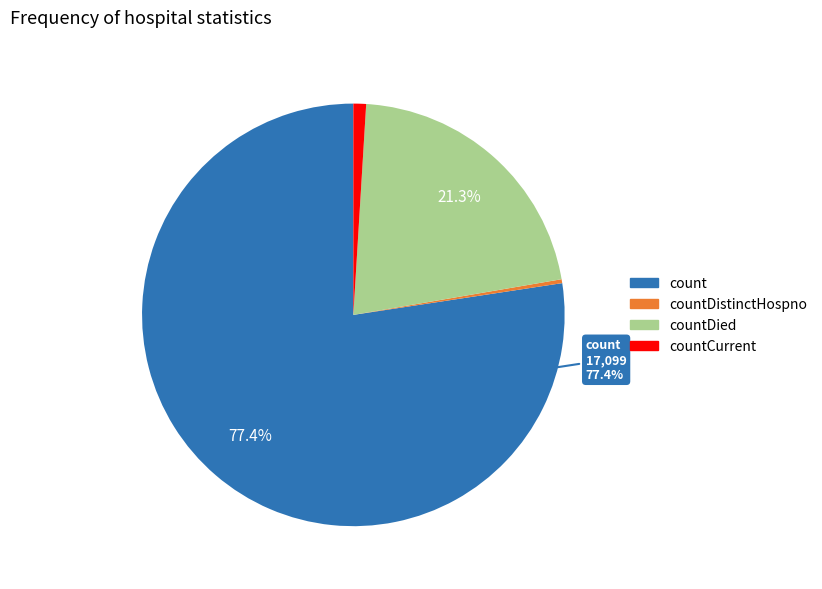

To the nearest percent, what is the average slice percentage?

25%